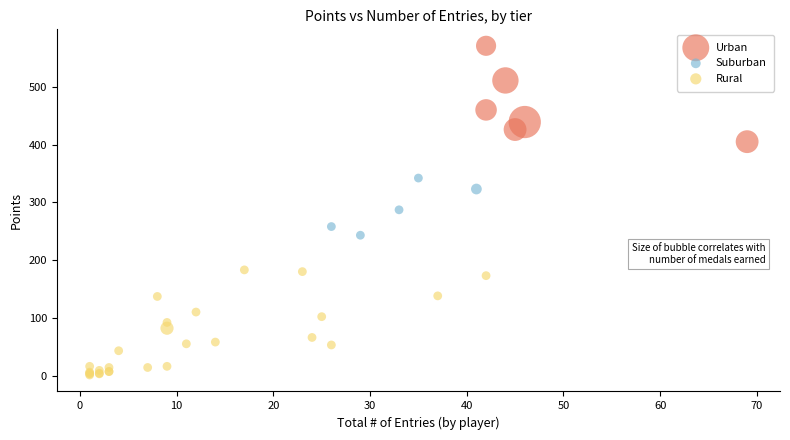

What are all the series names shown in the legend?

Urban, Suburban, Rural